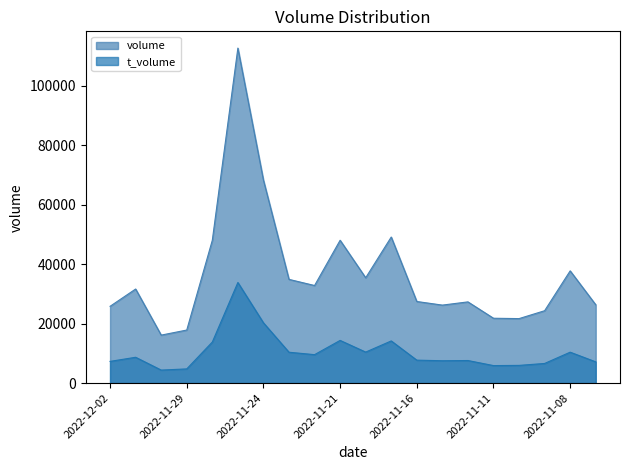

How many data points in volume are above 31645?

9